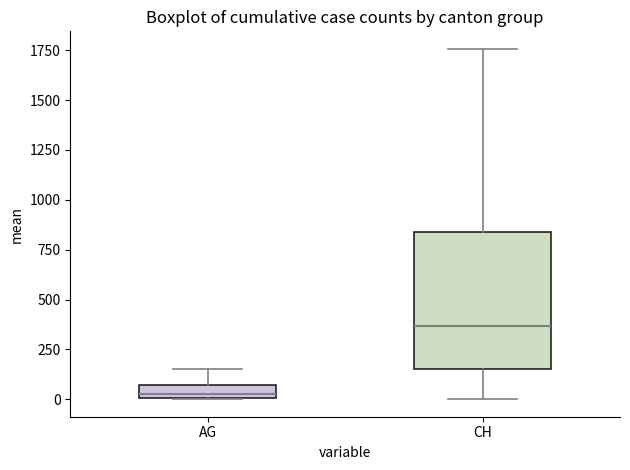

Which box has the lowest median line?

AG